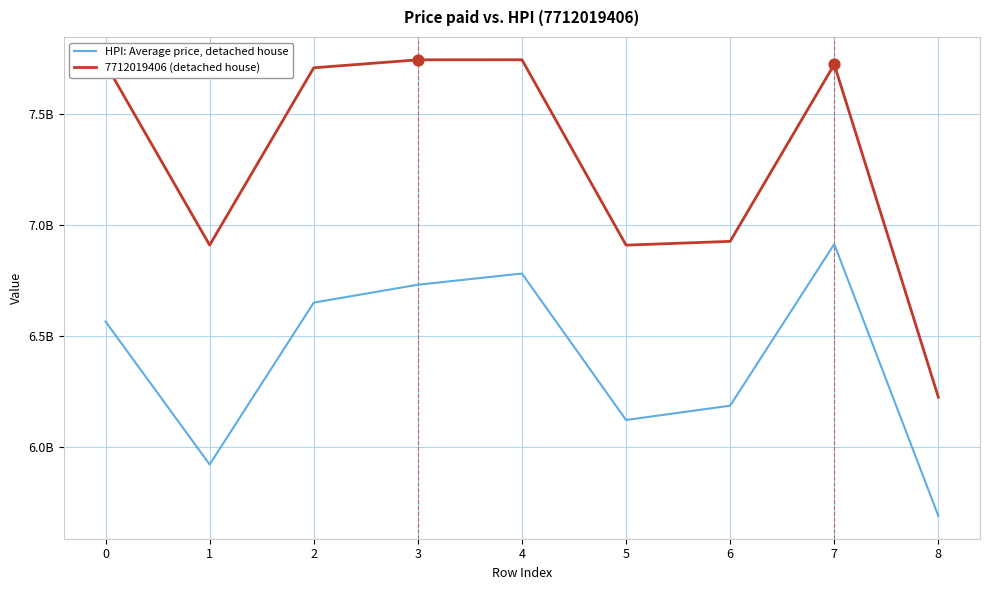

Which series has the largest total across all categories?

7712019406 (detached house)